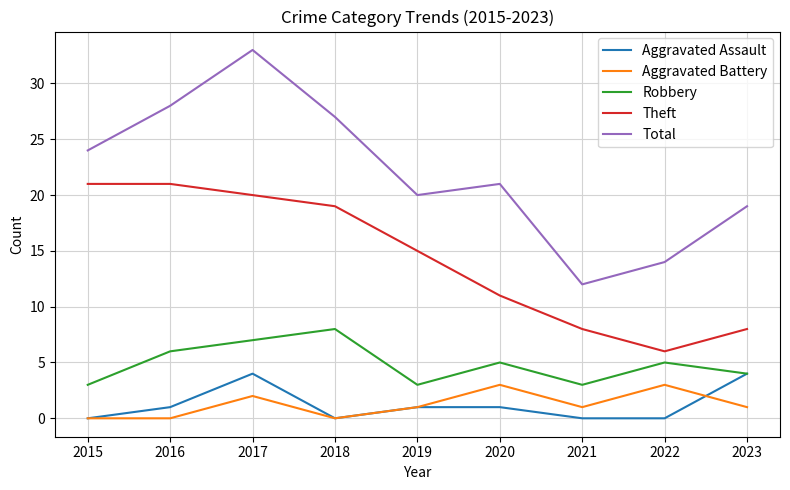

Reading left to right, list all the values displayed in this chart.

Aggravated Assault: 2015=0	2016=1	2017=4	2018=0	2019=1	2020=1	2021=0	2022=0	2023=4
Aggravated Battery: 2015=0	2016=0	2017=2	2018=0	2019=1	2020=3	2021=1	2022=3	2023=1
Robbery: 2015=3	2016=6	2017=7	2018=8	2019=3	2020=5	2021=3	2022=5	2023=4
Theft: 2015=21	2016=21	2017=20	2018=19	2019=15	2020=11	2021=8	2022=6	2023=8
Total: 2015=24	2016=28	2017=33	2018=27	2019=20	2020=21	2021=12	2022=14	2023=19